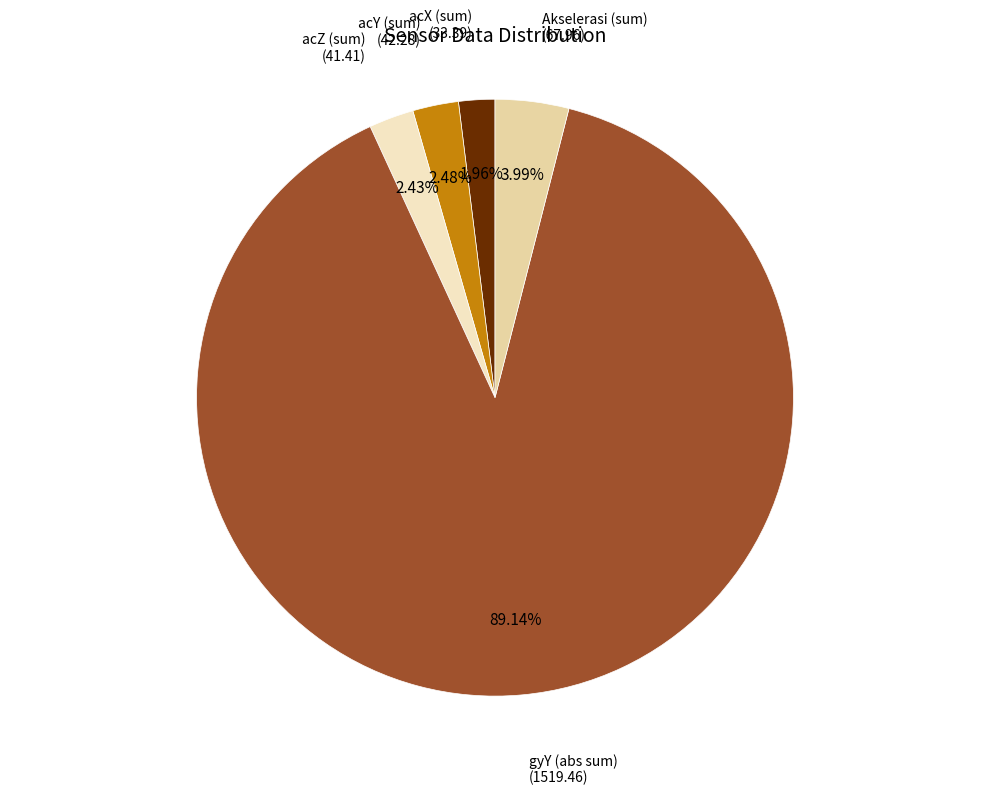

How many slices are in this pie chart?

5